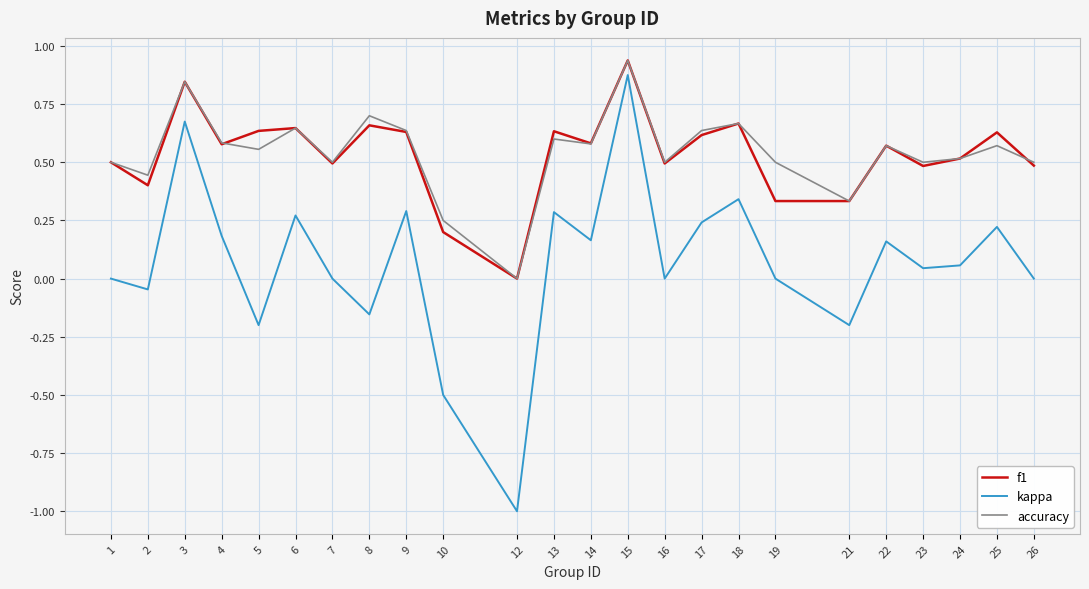

True or false: kappa and accuracy cross at least once.

False